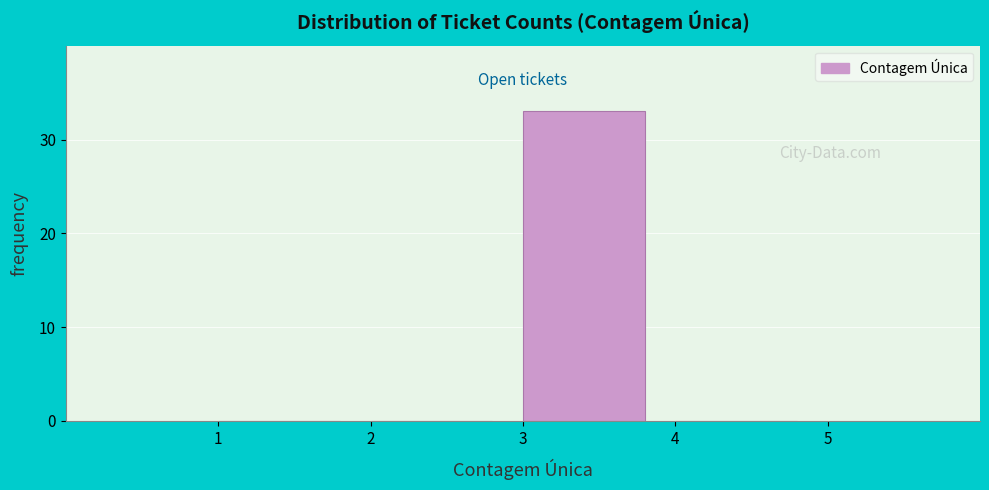

Reading left to right, transcribe this chart: for each bar, give the range it covers on the x-axis and its height. The values are not printed on the chart, so give them approximately, as read against the axis.

1 to 2: 0
2 to 3: 0
3 to 4: 33
4 to 5: 0